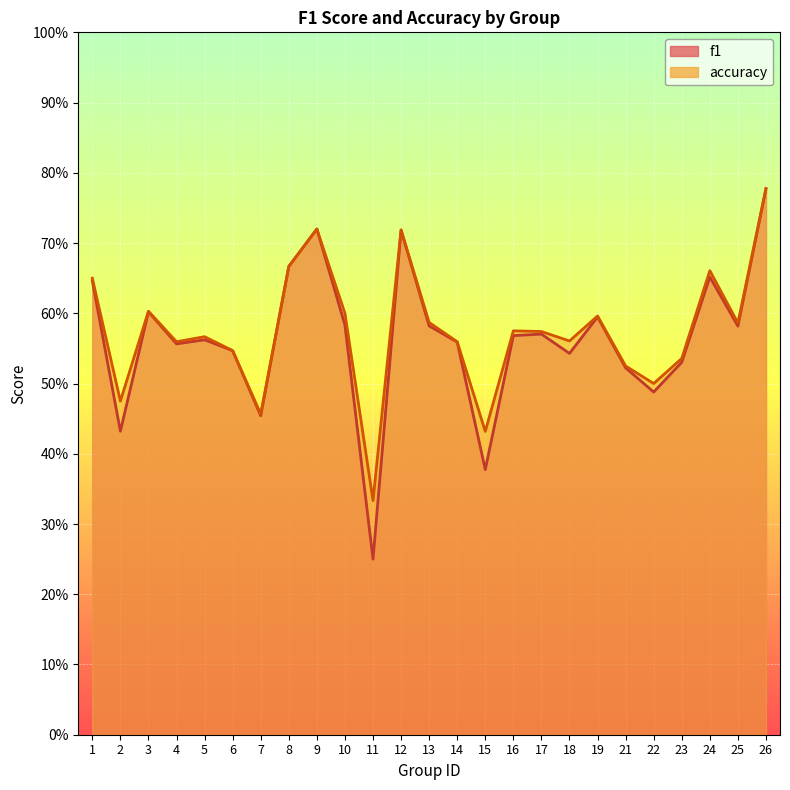

How many lines are shown in the chart?

2